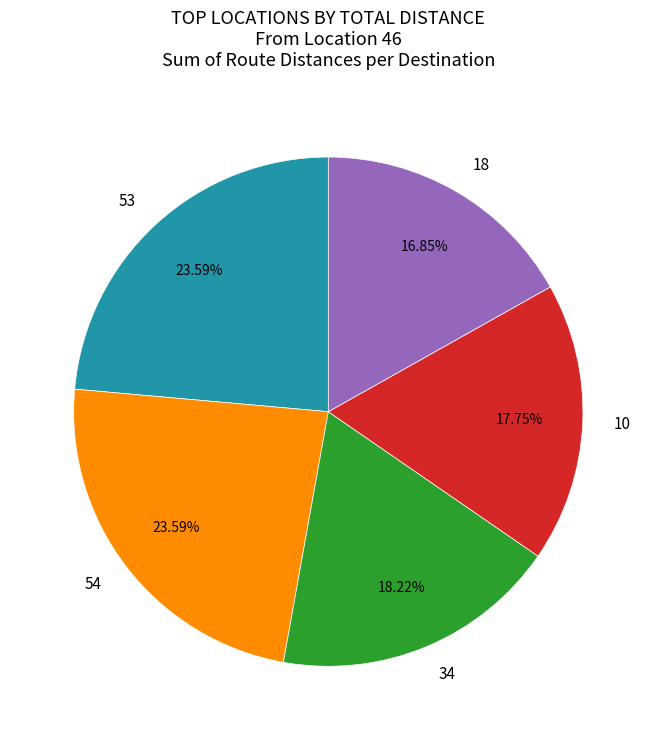

Does any single category account for the majority?

No